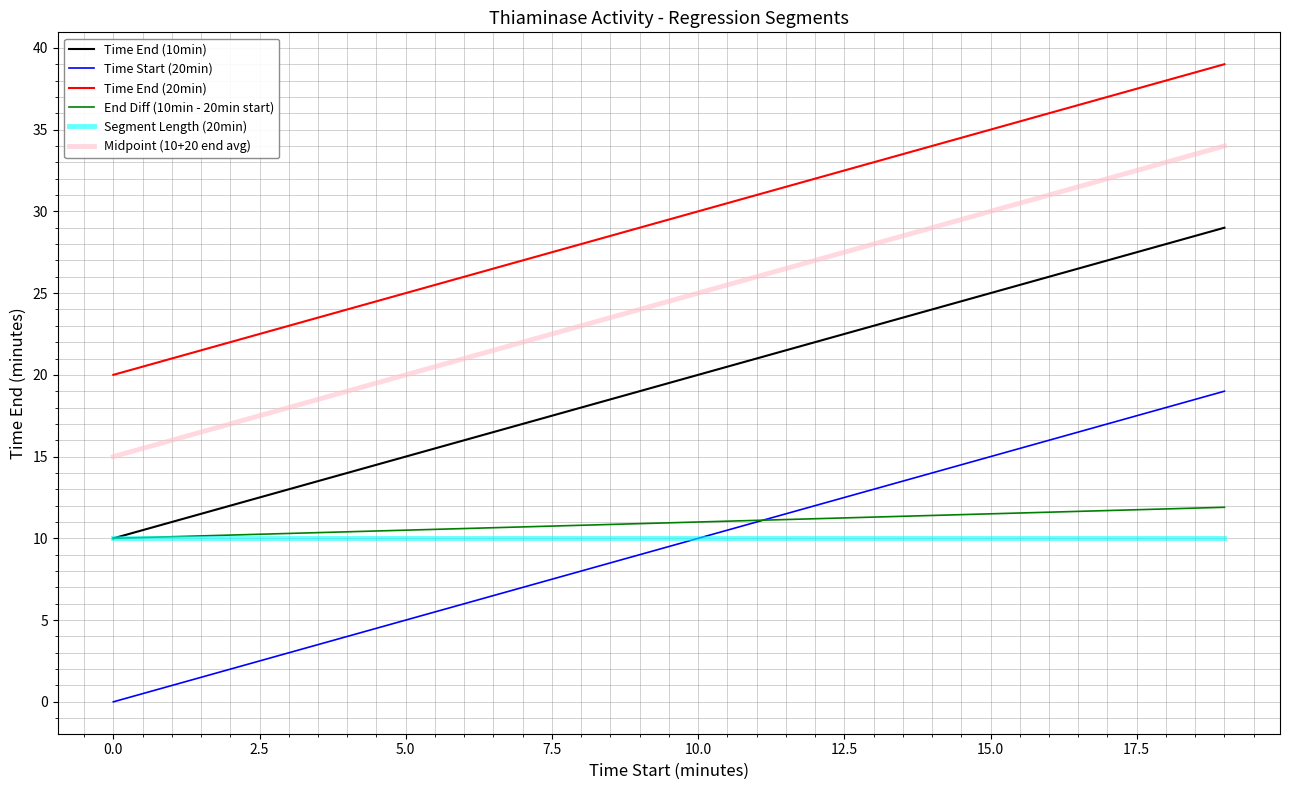

List the series in order of their peak value, lowest first.

Segment Length (20min), End Diff (10min - 20min start), Time Start (20min), Time End (10min), Midpoint (10+20 end avg), Time End (20min)